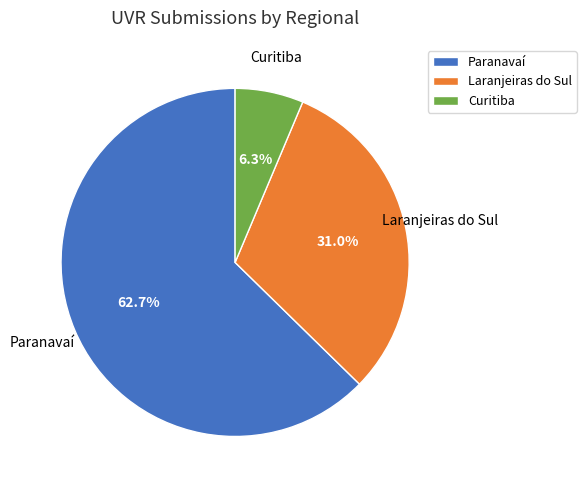

The Curitiba slice represents 6% of the pie. True or false?

True